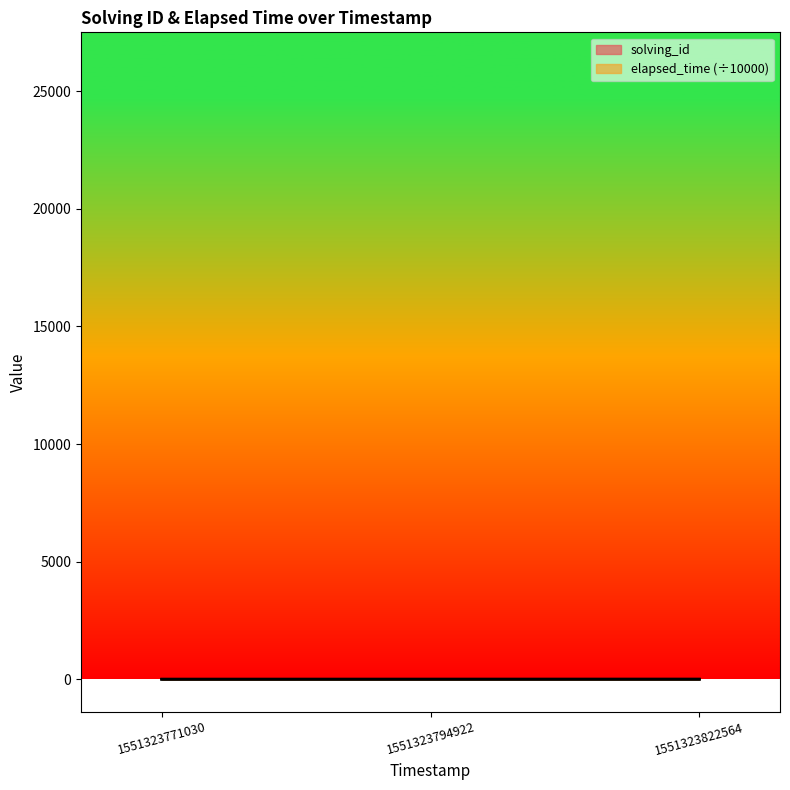

What is the difference between the maximum and minimum values in the elapsed_time series?

0.7